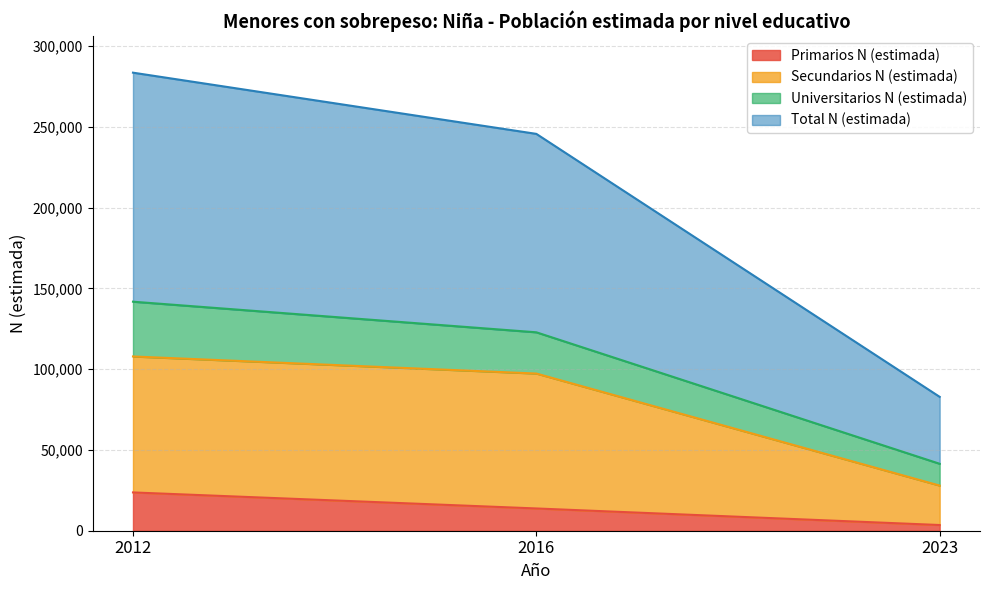

What is the approximate value of Primarios N (estimada) at 2012, to the nearest 50?

23700